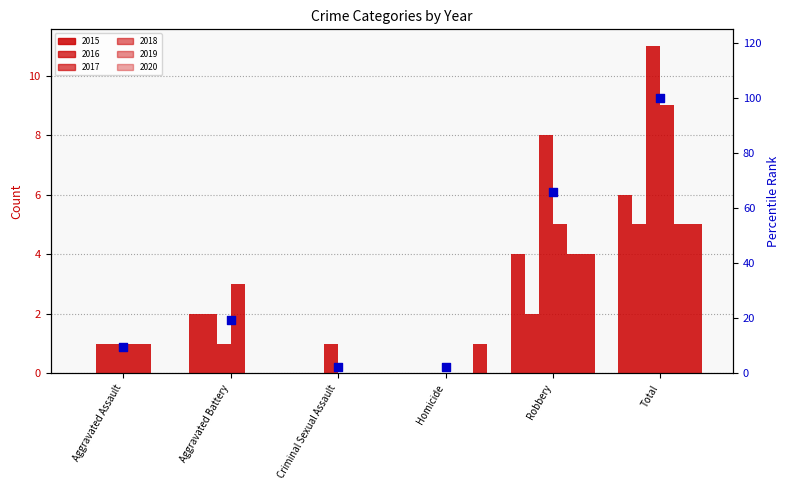

What is the change in value from Criminal Sexual Assault to Total?

+97.6